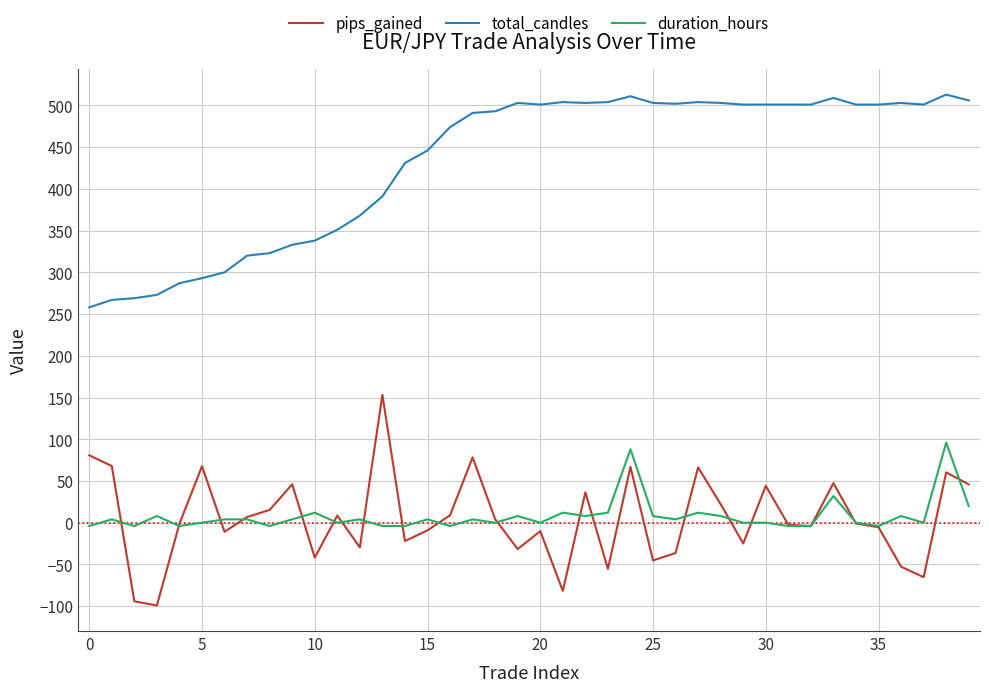

Which series has the largest total across all categories?

total_candles